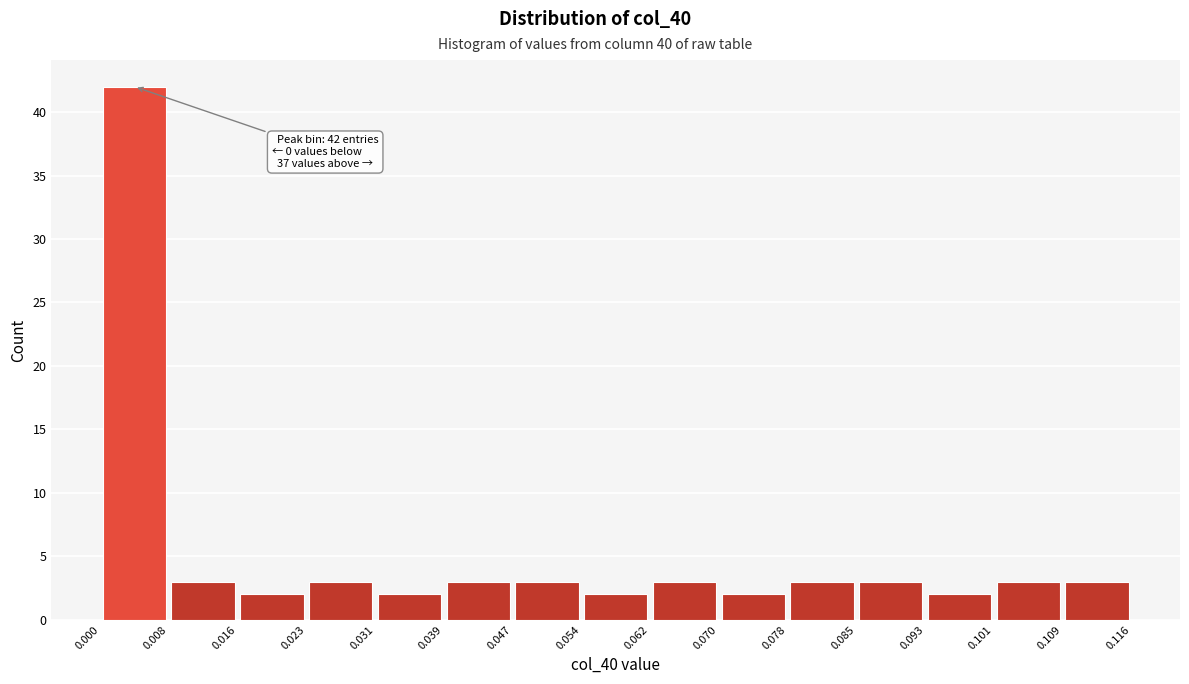

Over which range of the x-axis is the bar tallest?

0.000 to 0.008